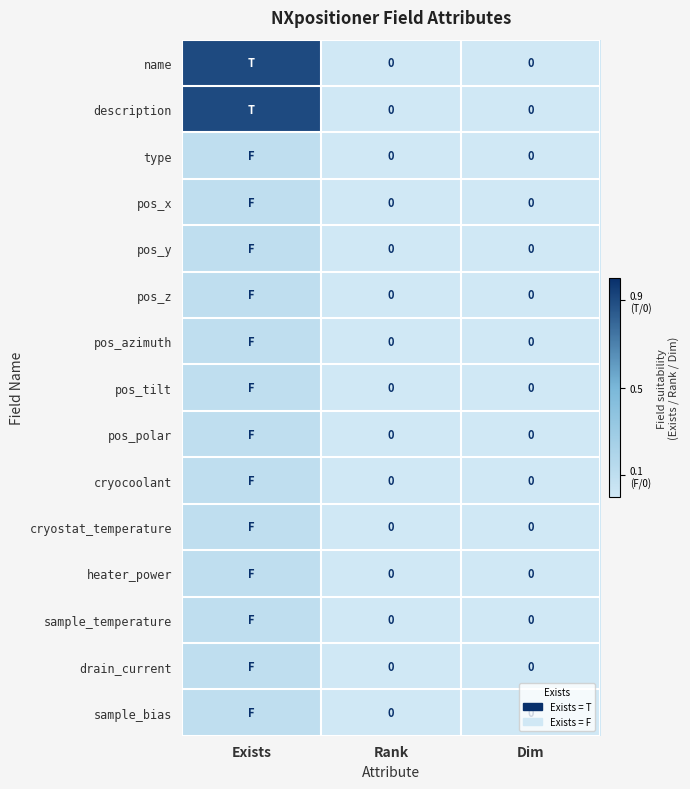

How many values in the drain_current series exceed 0?

1